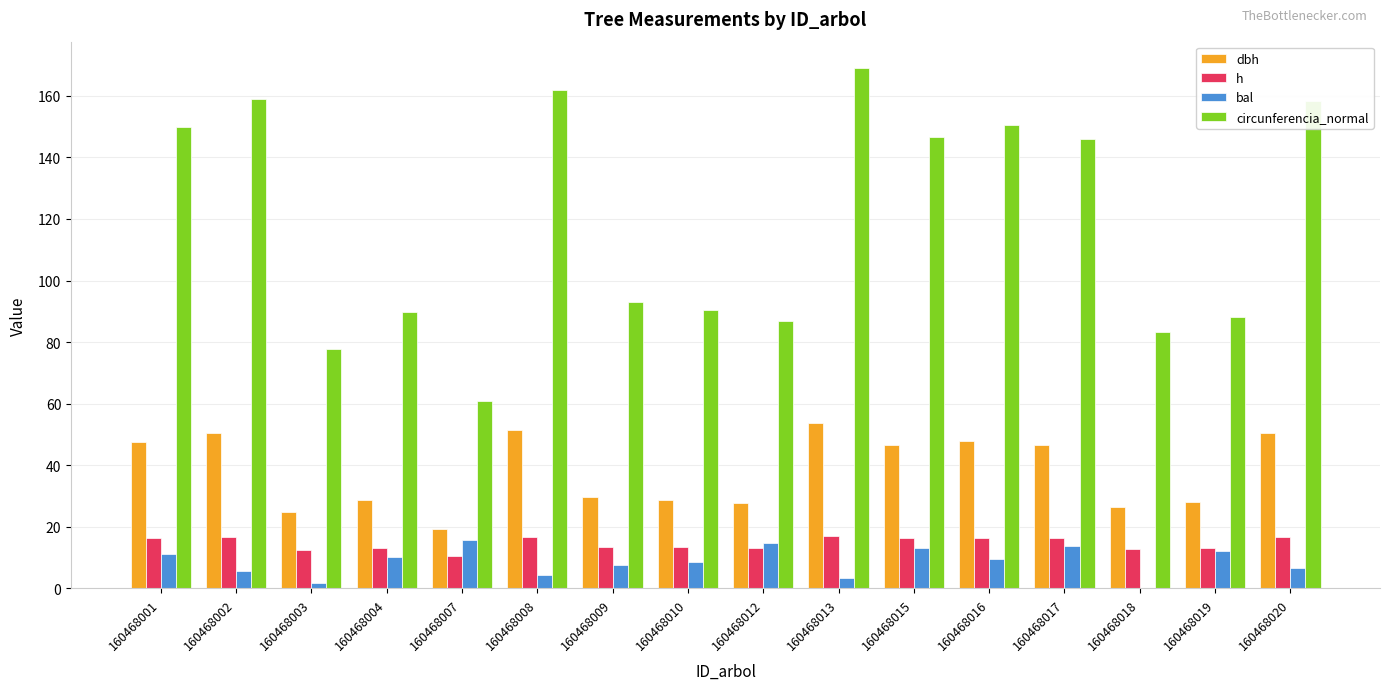

What is the sum of the h values at 160468019 and 160468007?

23.8